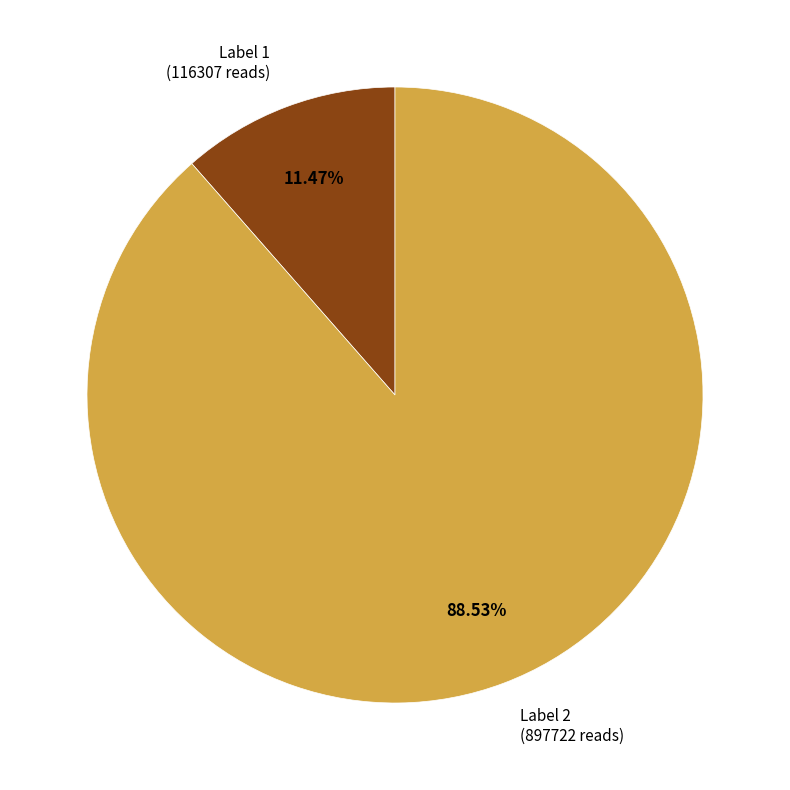

To the nearest percent, what is the difference between the largest and smallest slice percentages?

77%